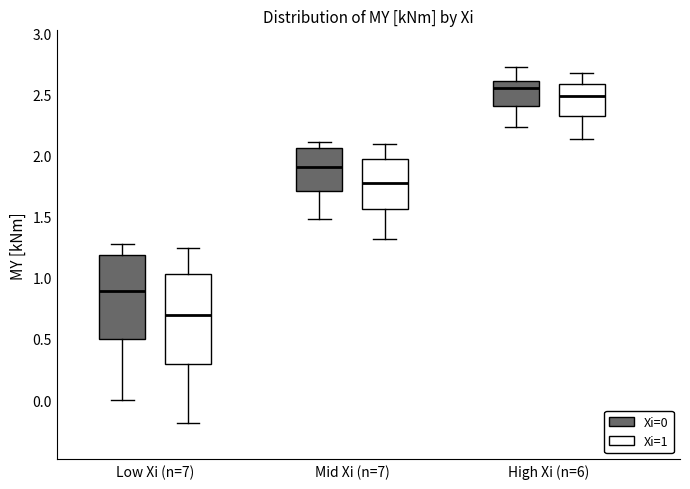

Where does the lower whisker of the box for Mid Xi (n=7) (Xi=0) end on the y-axis? The values are not printed on the chart, so give them approximately, as read against the axis.

1.50